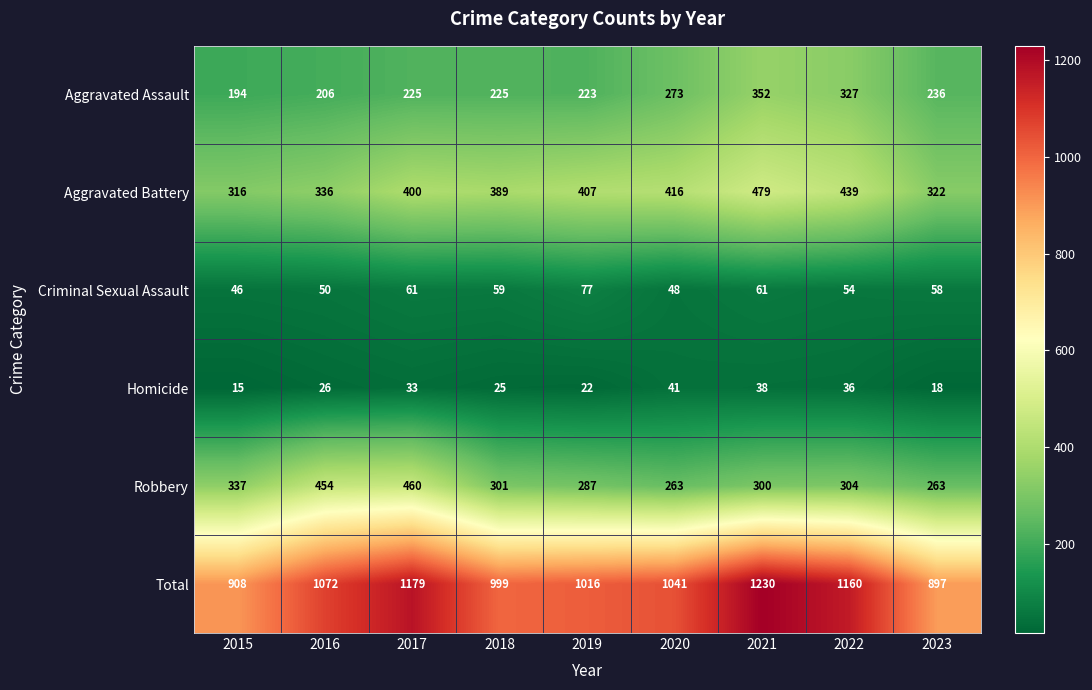

At which label does Total reach its minimum?

2023